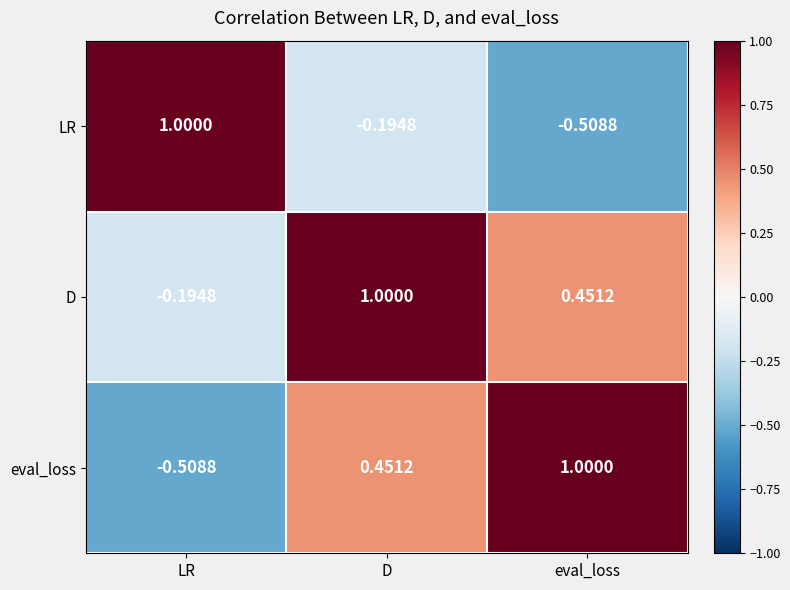

At which label does eval_loss reach its peak?

eval_loss